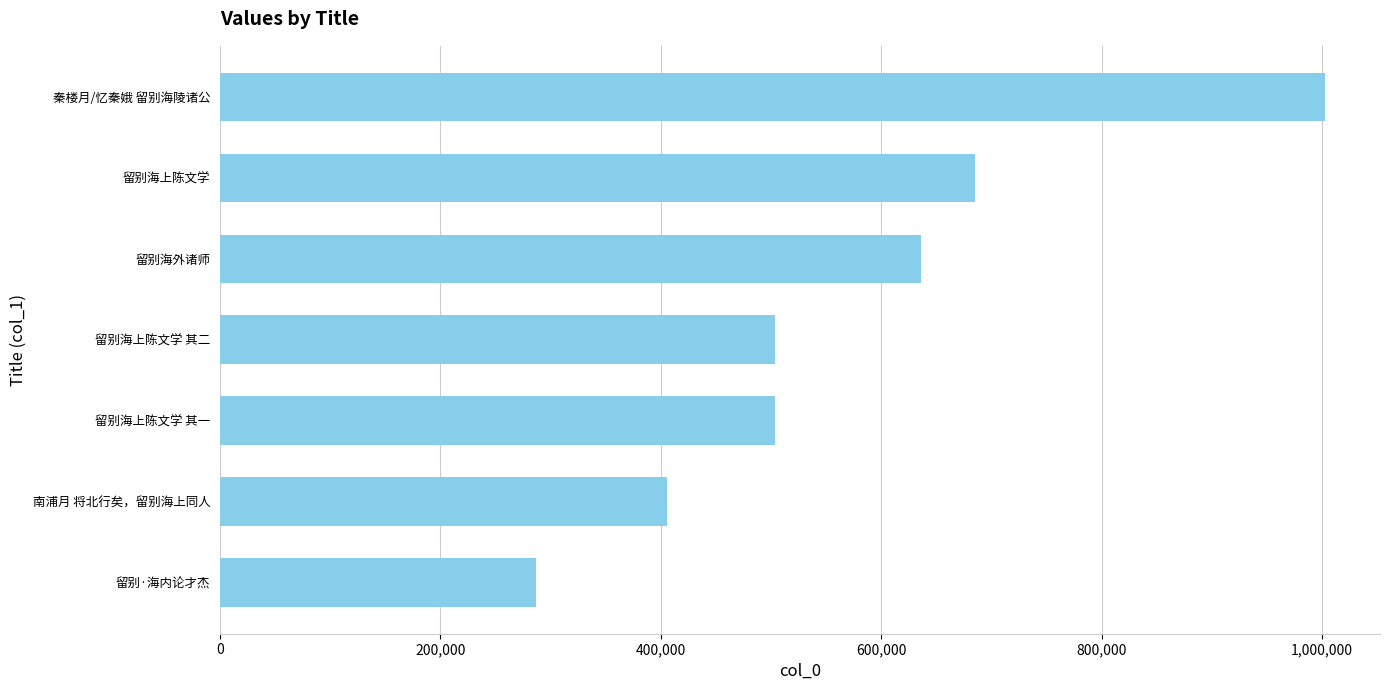

How many categories are shown in the chart?

7